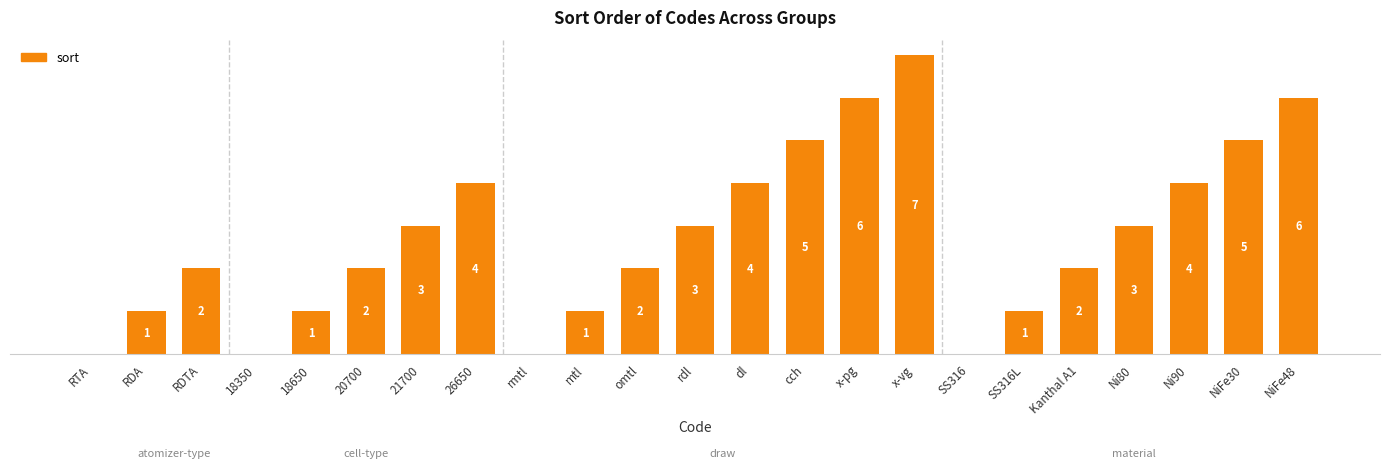

Reading left to right, extract all data points from this chart.

0	1	2	0	1	2	3	4	0	1	2	3	4	5	6	7	0	1	2	3	4	5	6